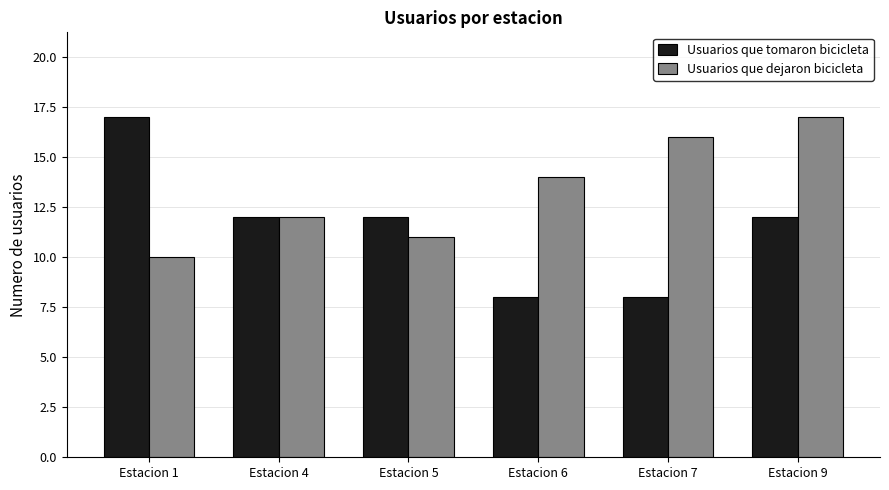

Reading right to left, what are all the values shown in this chart?

Usuarios que tomaron bicicleta: 12	8	8	12	12	17
Usuarios que dejaron bicicleta: 17	16	14	11	12	10